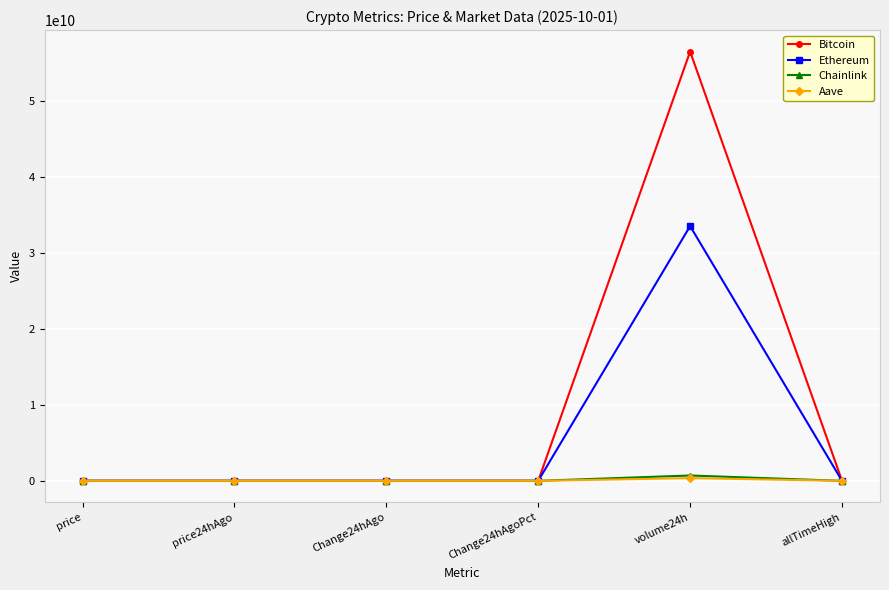

Which series has the widest spread of values?

Bitcoin